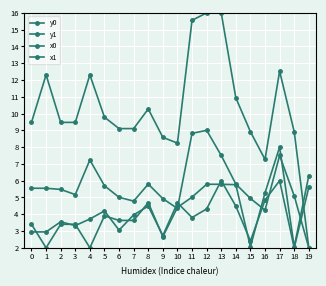

True or false: y1 and y0 cross at least once.

False